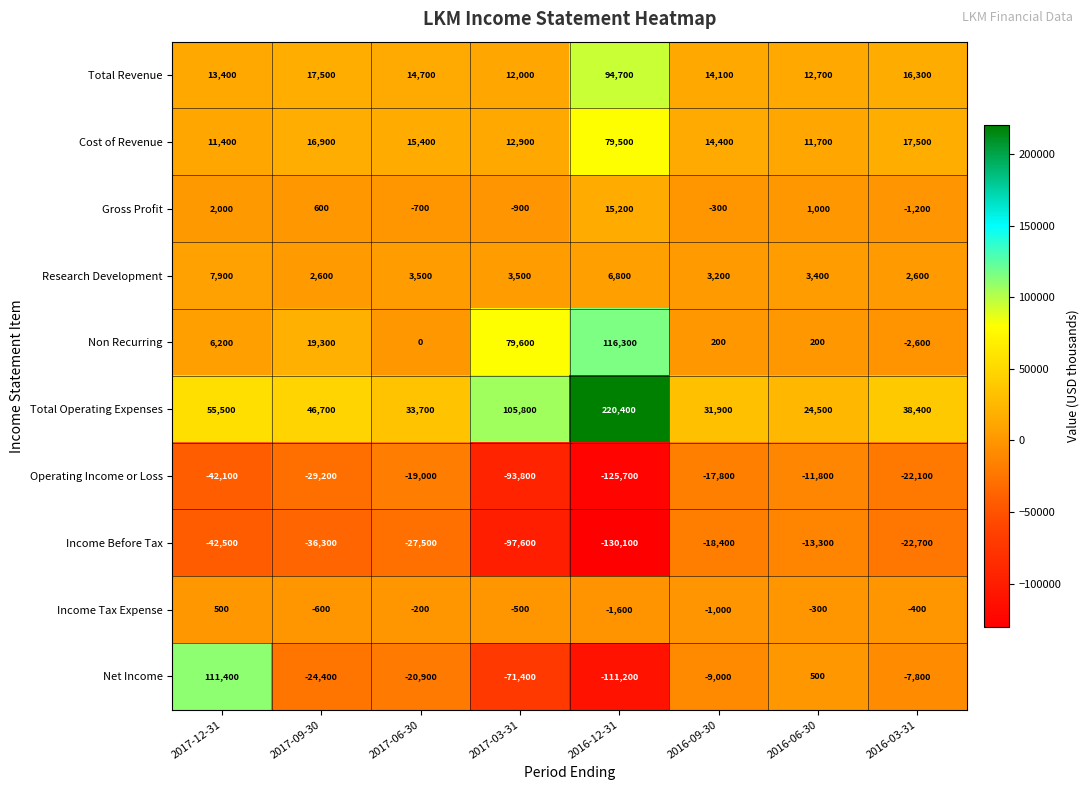

The Net Income series shows -9000 at 2016-09-30. True or false?

True